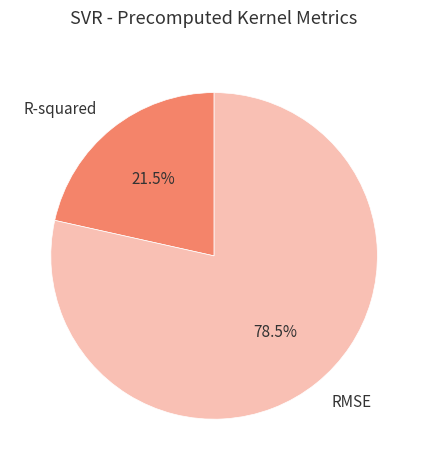

Rank the categories by value from lowest to highest.

R-squared, RMSE